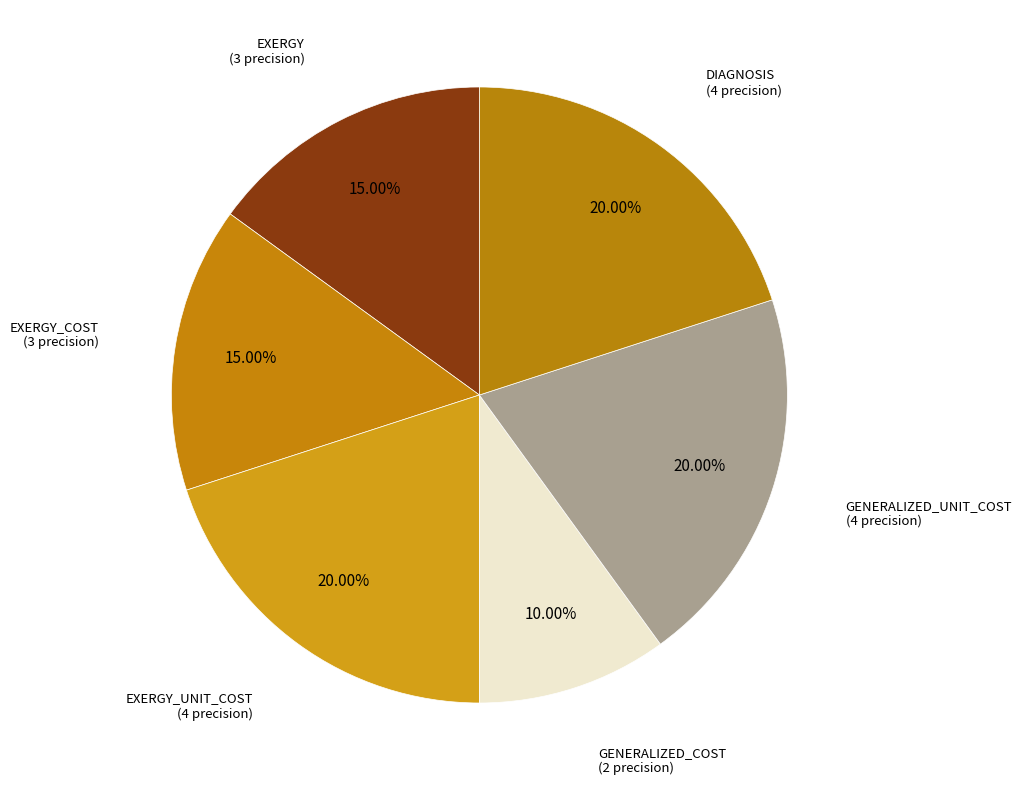

Which category has the smallest portion of the pie?

GENERALIZED_COST